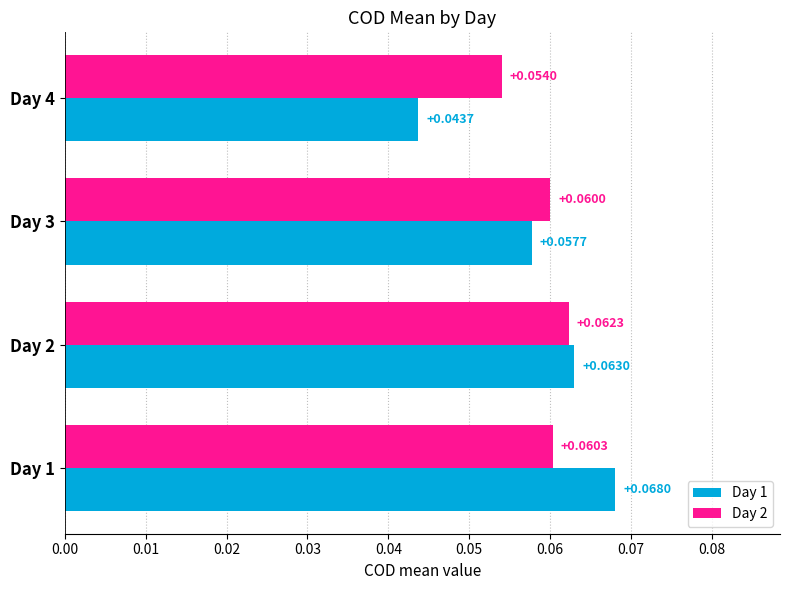

How many data points does each series have?

4